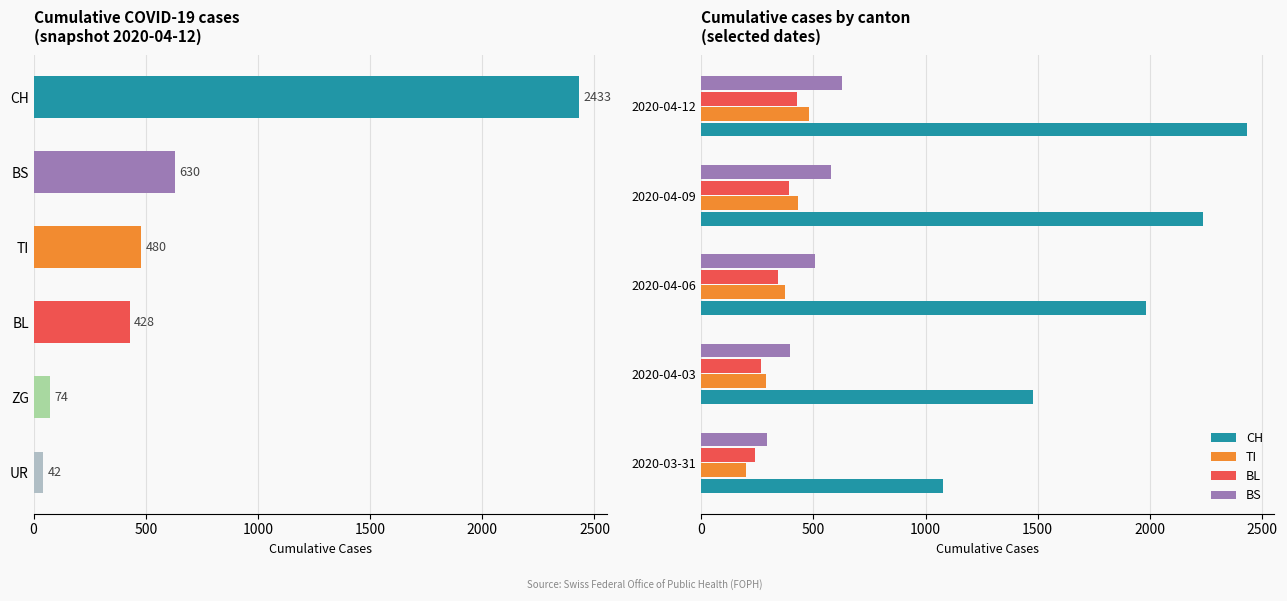

Which series has the largest total across all categories?

CH